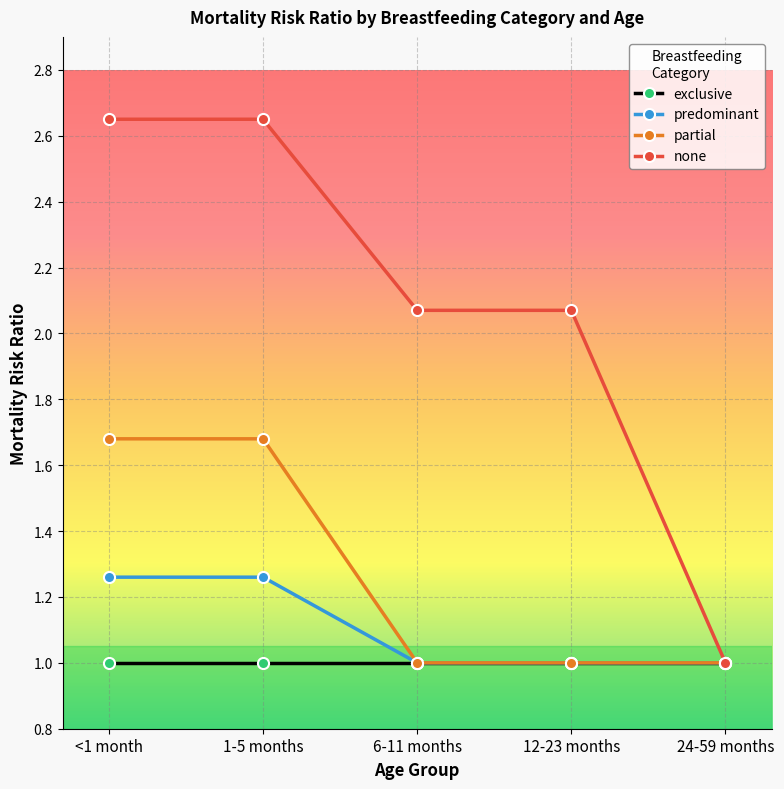

What is the minimum value shown in the chart?

1.0